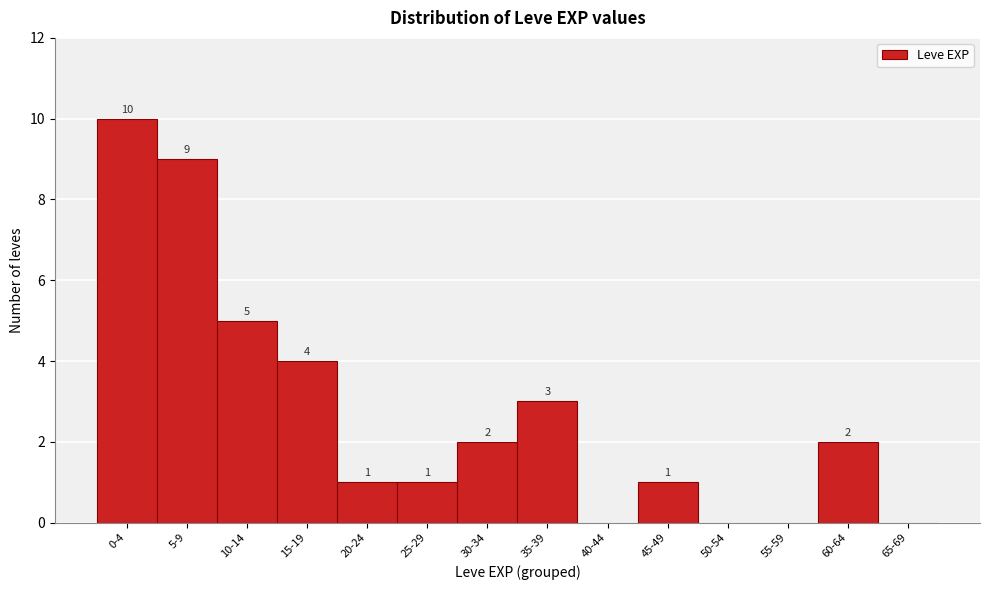

Reading left to right, transcribe all the data shown in this chart.

0-4=10	5-9=9	10-14=5	15-19=4	20-24=1	25-29=1	30-34=2	35-39=3	40-44=0	45-49=1	50-54=0	55-59=0	60-64=2	65-69=0